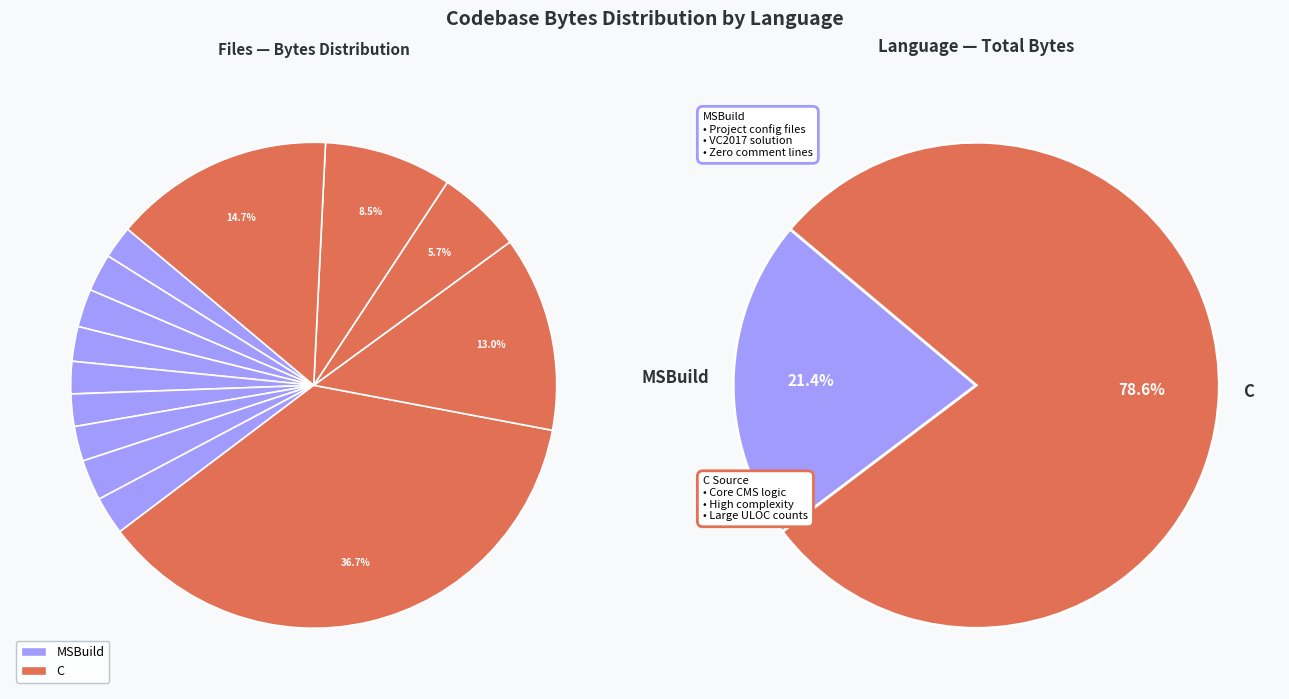

To the nearest percent, what is the difference between the largest and smallest slice percentages?

35%